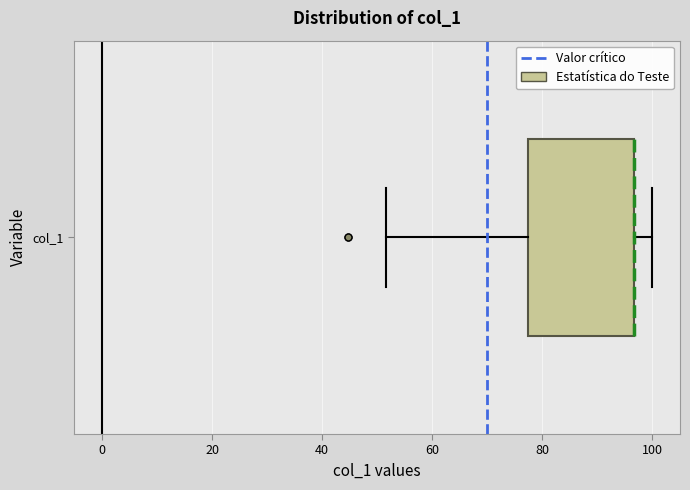

Transcribe this box plot: give where the median line is, the range the box spans, and where the two whiskers end, as read against the x-axis. The values are not printed on the chart, so give them approximately, as read against the axis.

median 96 (drawn on the box's right edge), box 78 to 96, whiskers 52 to 100